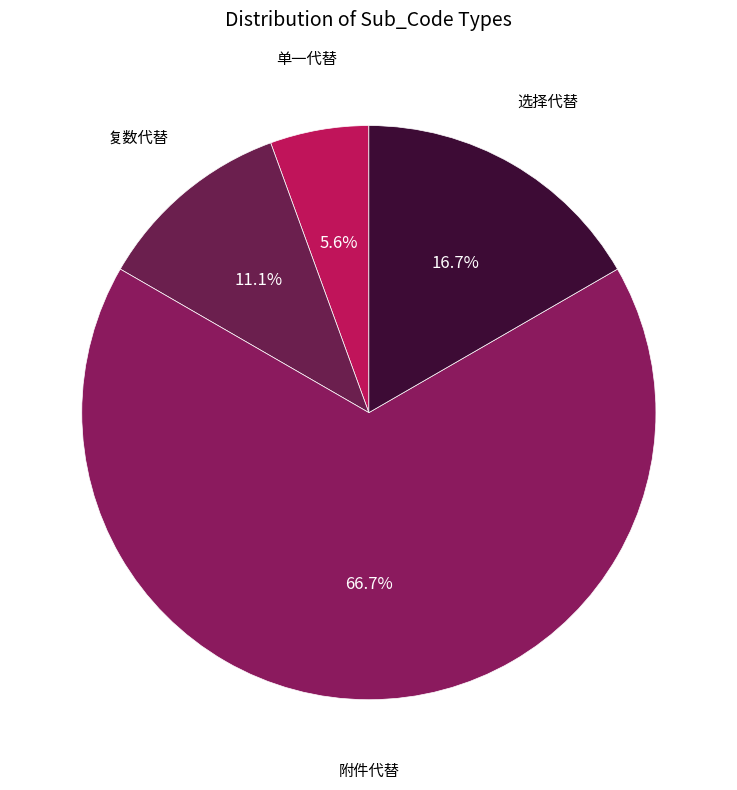

How many segments does this pie chart have?

4